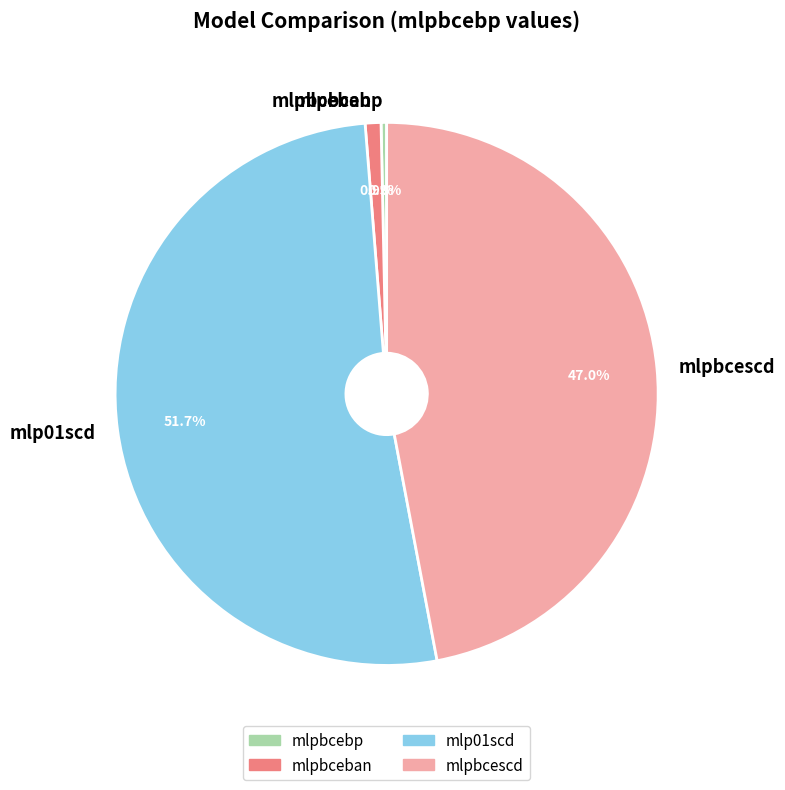

Between mlp01scd and mlpbcescd, which is larger?

mlp01scd